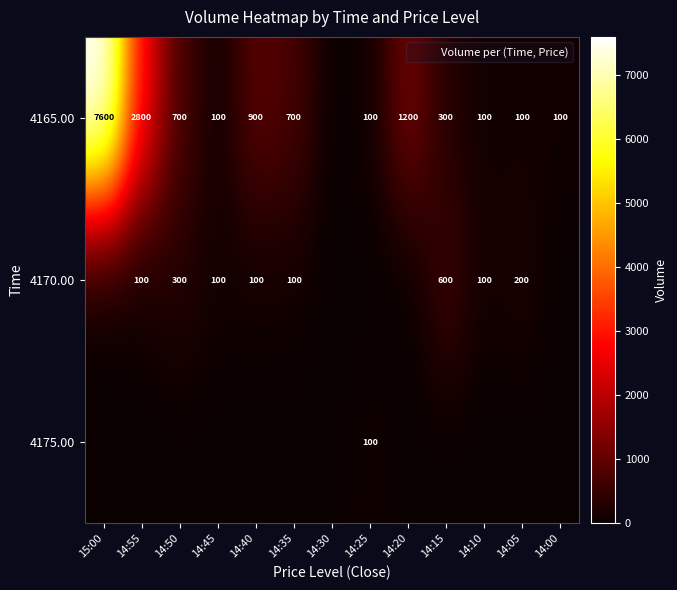

Is the value of 4165.00 at 15:00 greater than the value of 4170.00 at 14:35?

Yes